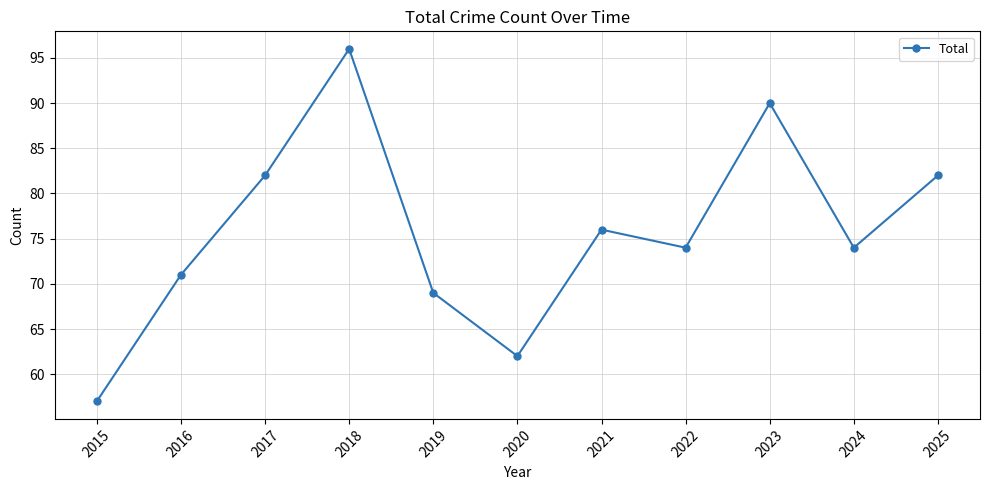

Reading left to right, transcribe all the data shown in this chart.

2015=57	2016=71	2017=82	2018=96	2019=69	2020=62	2021=76	2022=74	2023=90	2024=74	2025=82